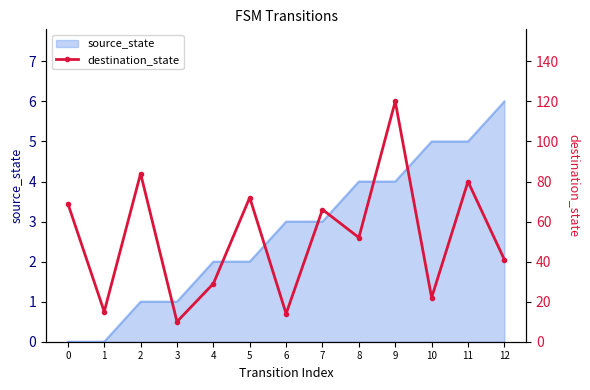

List the labels in order of value, largest first.

9, 2, 11, 5, 0, 7, 8, 12, 4, 10, 1, 6, 3